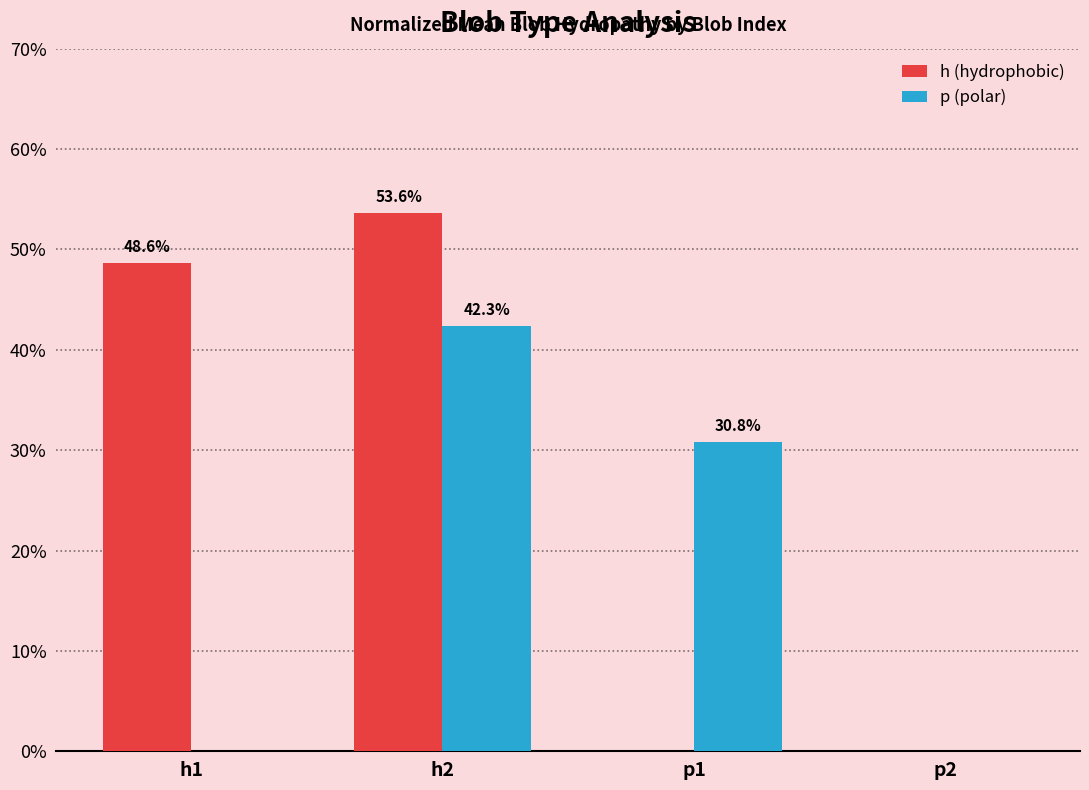

Does the chart contain stacked bars?

No